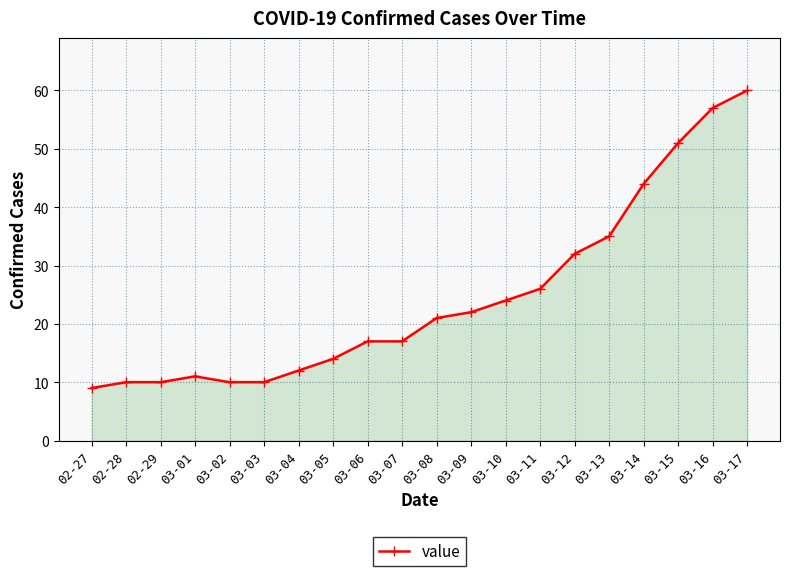

Which category has the lowest value across all series?

02-27